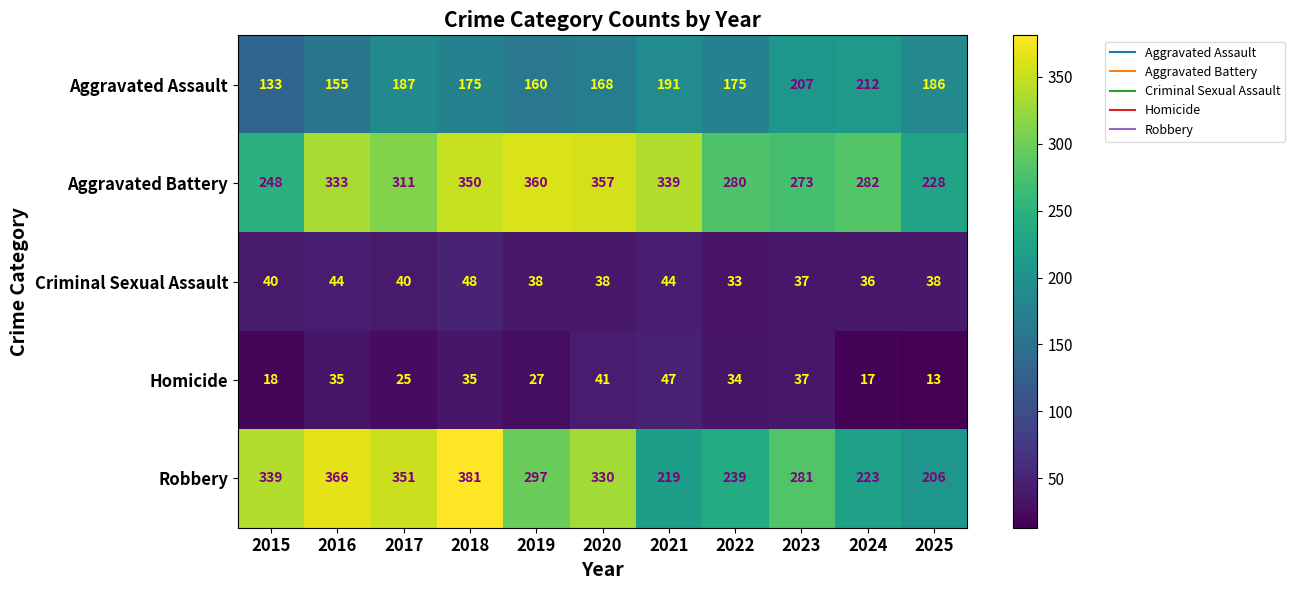

What is the total value across all series at 2020?

934